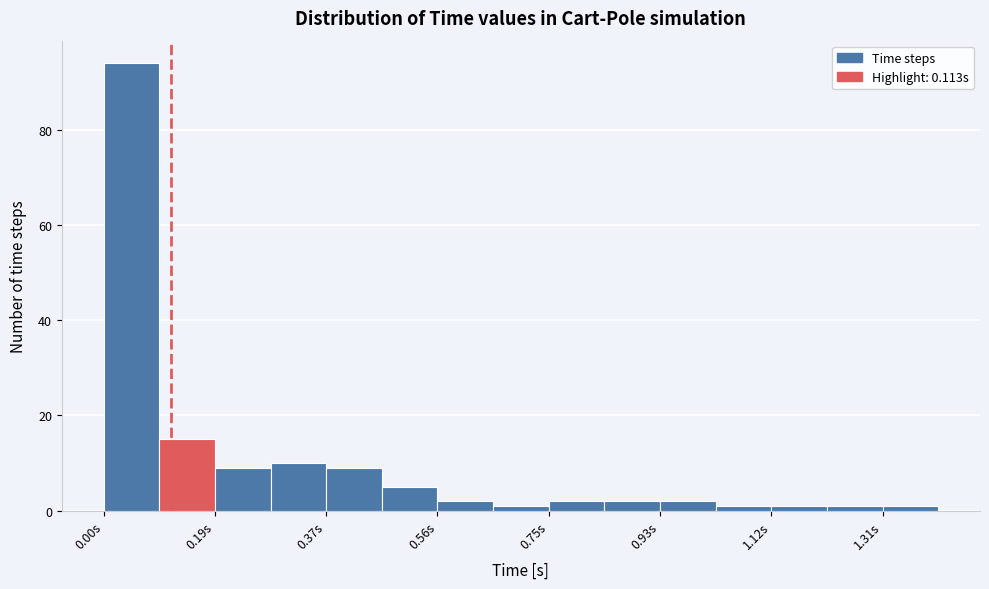

Over which range of the x-axis is the bar tallest?

0.00 to 0.10